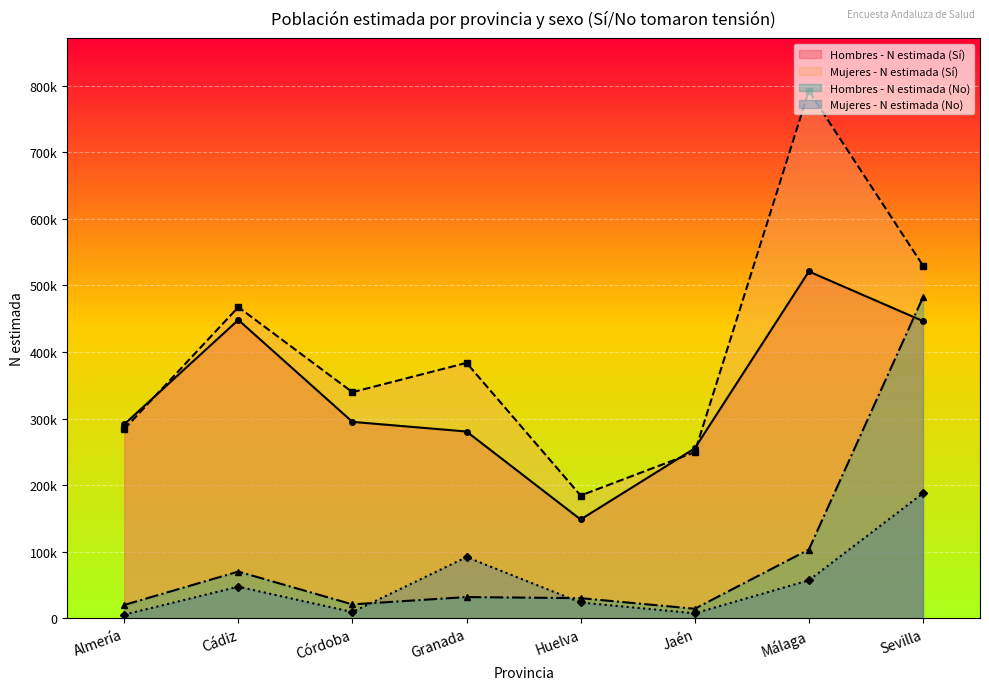

Is it true that Hombres - N estimada (No) equals 33416 at Córdoba?

False